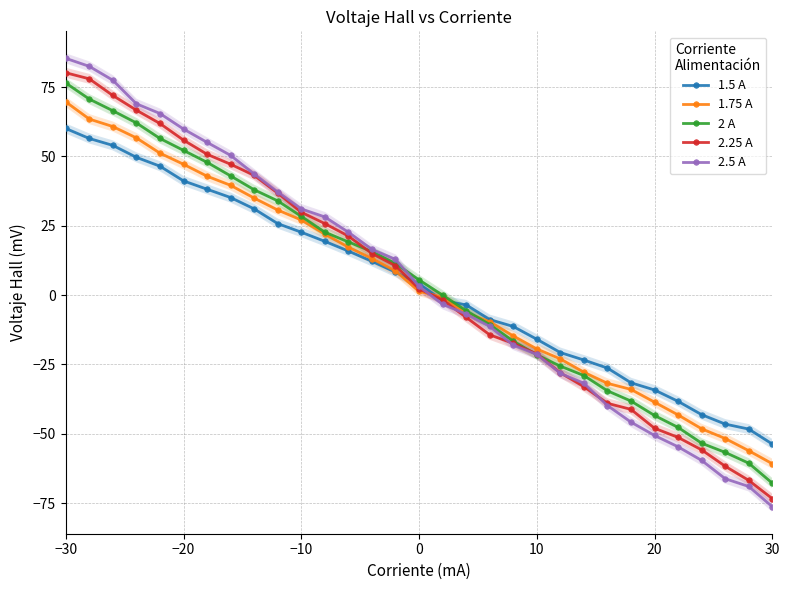

Is it true that 2.5 A equals -104.3 at 30?

False